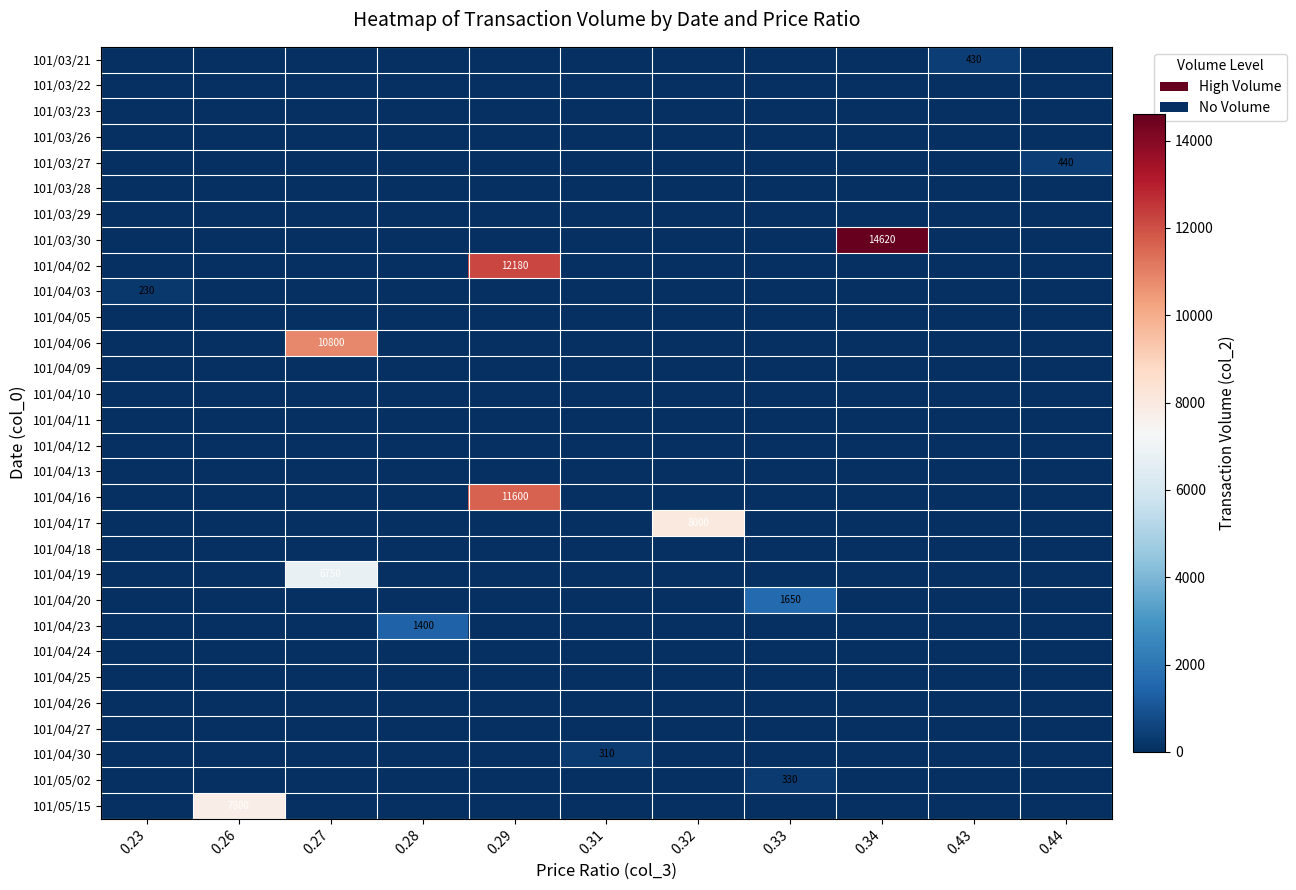

Which series has the widest spread of values?

101/03/30